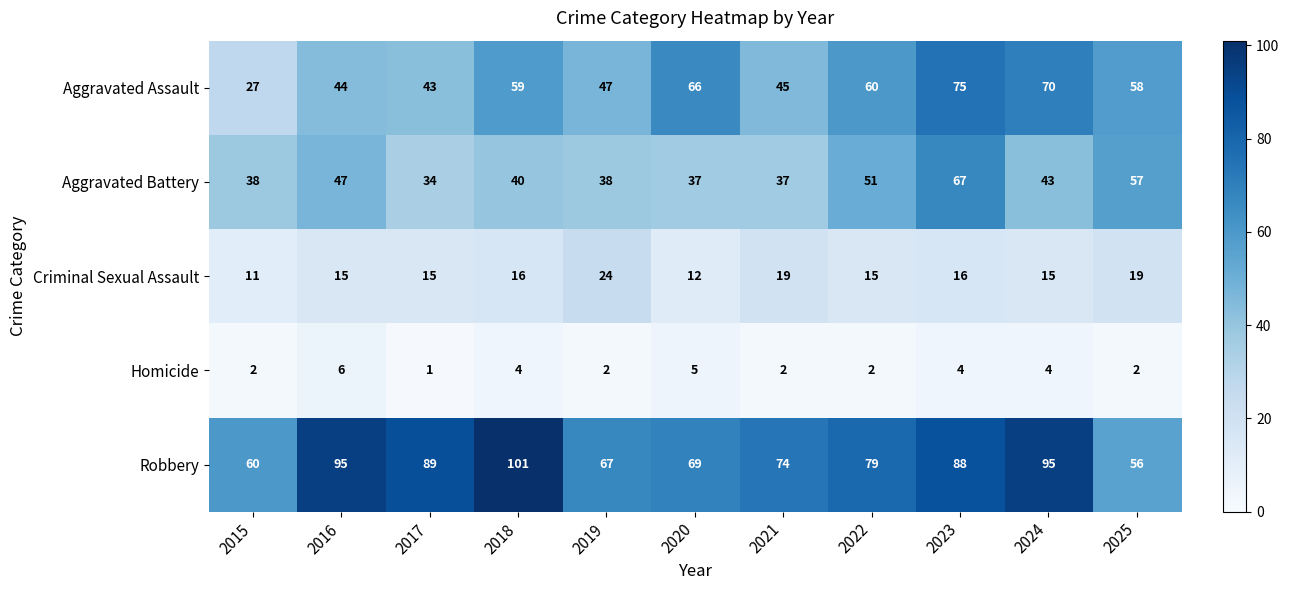

Which series has the largest range (max minus min)?

Aggravated Assault